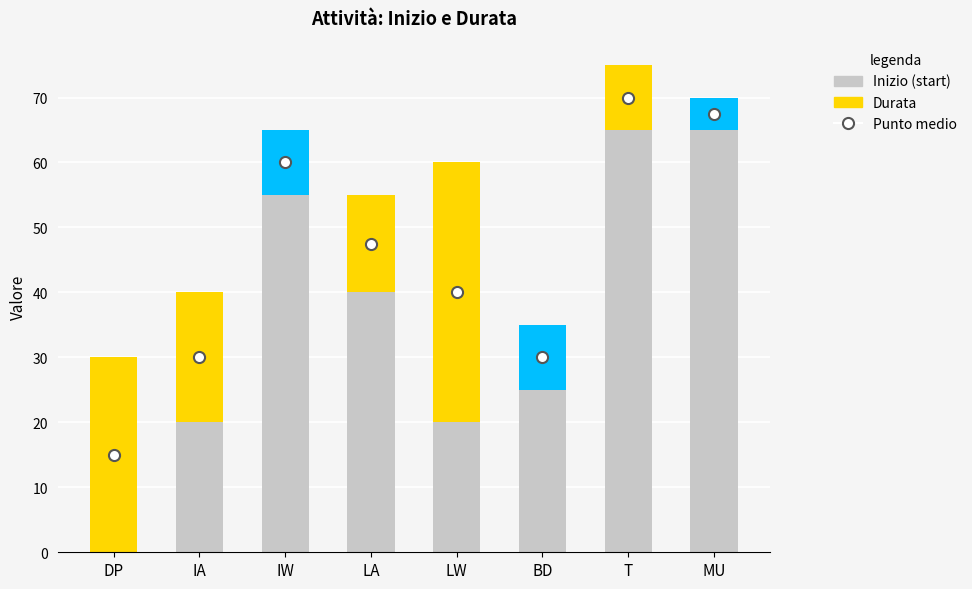

Are the bars grouped side by side (vs. stacked)?

No